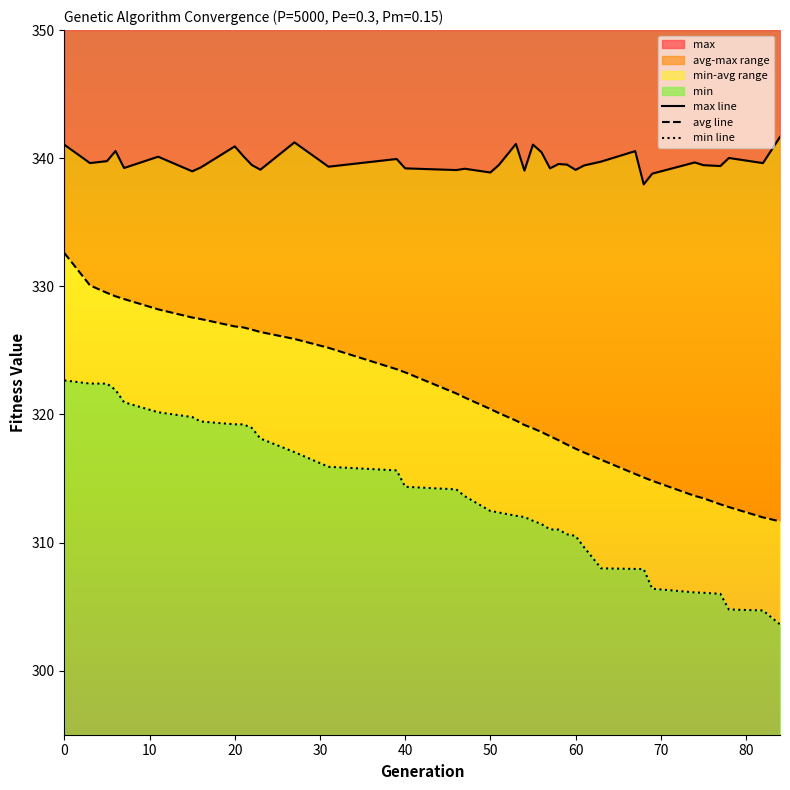

Count the number of data series in this chart.

3